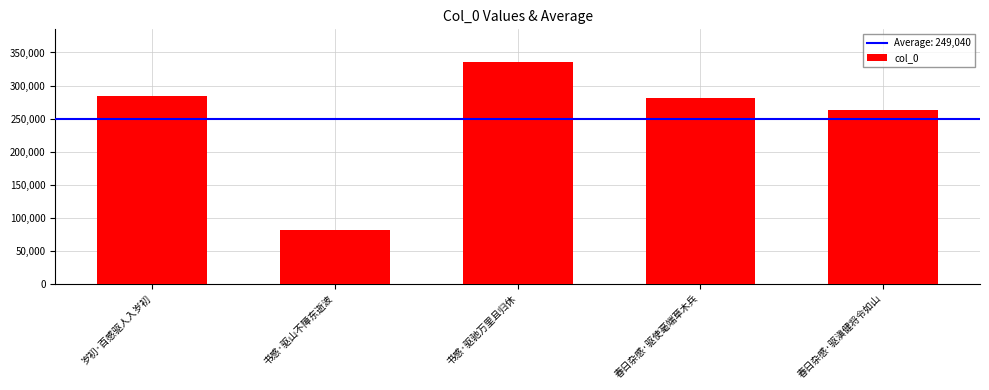

True or false: the data shows 280865 at 春日杂感·驱使毫端草木兵.

True